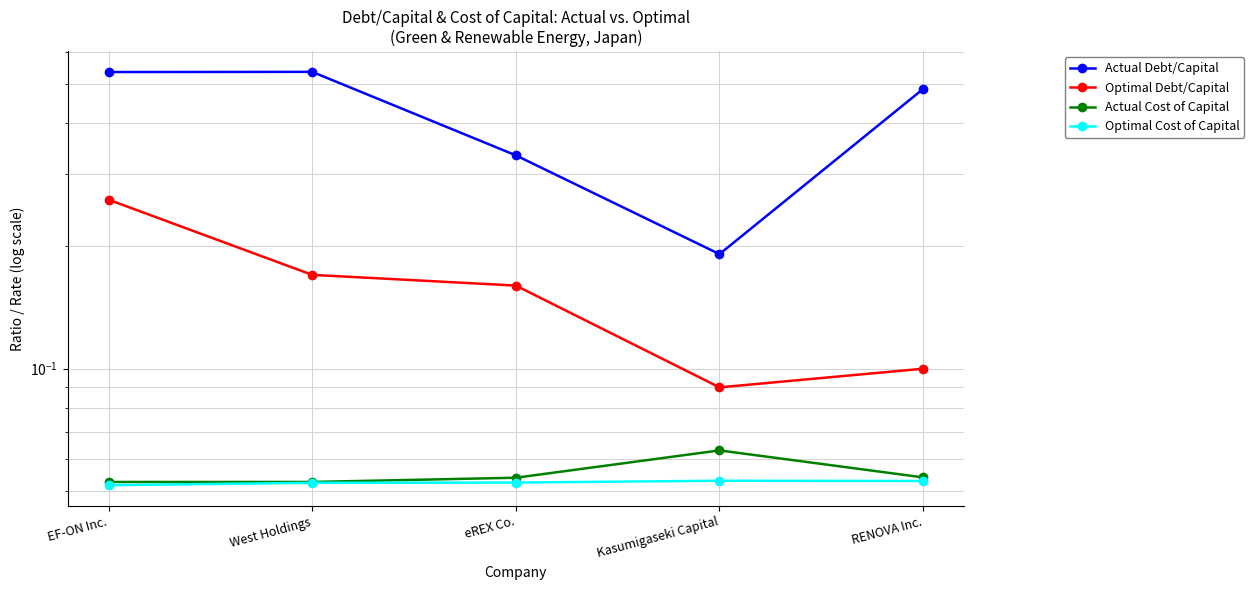

True or false: Optimal Debt/Capital and Actual Debt/Capital intersect in this chart.

False